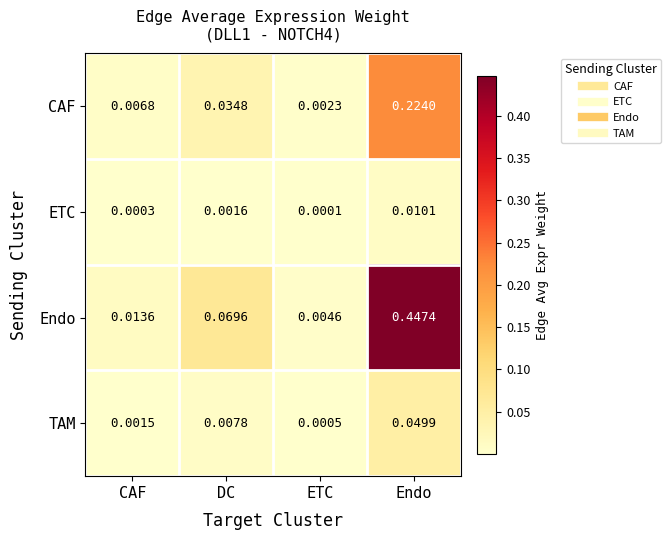

At which label does Endo reach its peak?

Endo